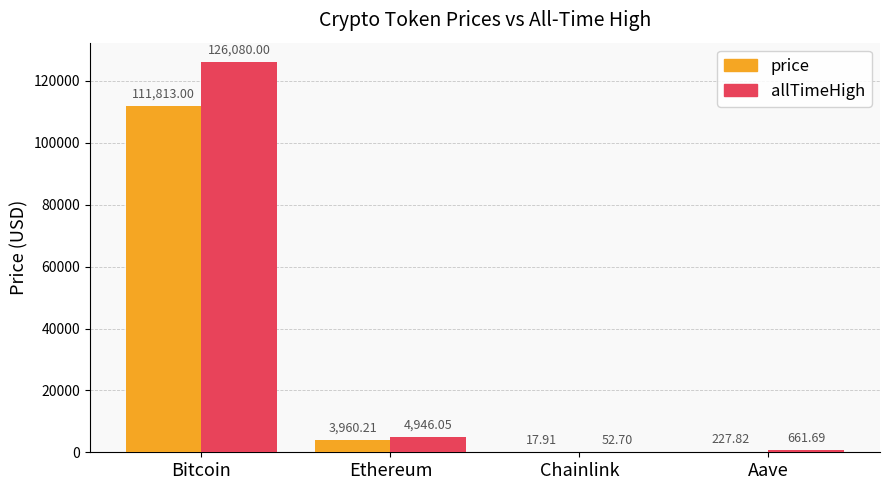

Where does the price series first go above 3960?

Bitcoin